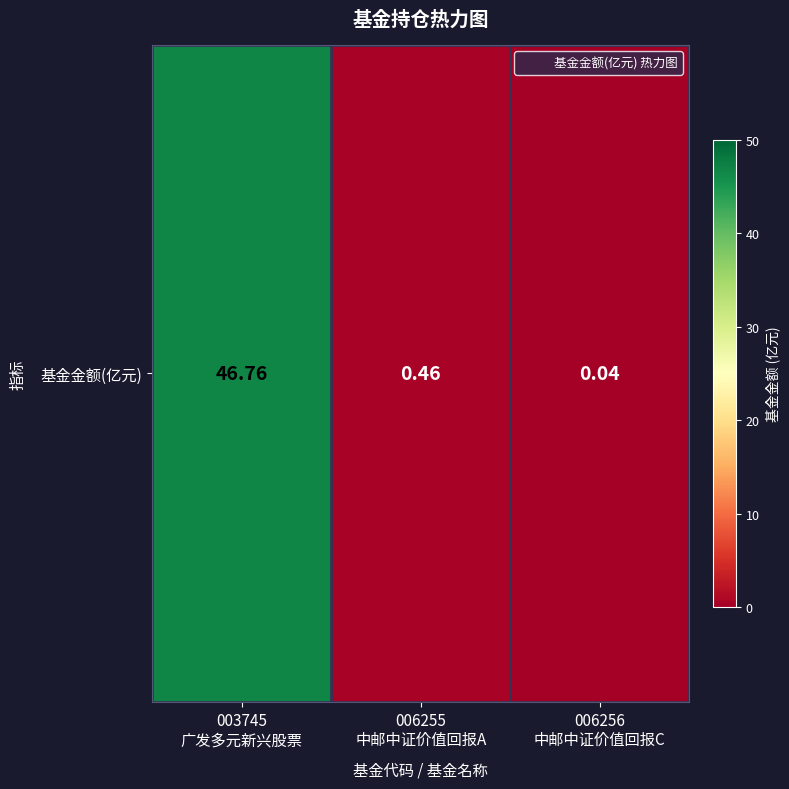

At which label is the value closest to 23?

006255
中邮中证价值回报A